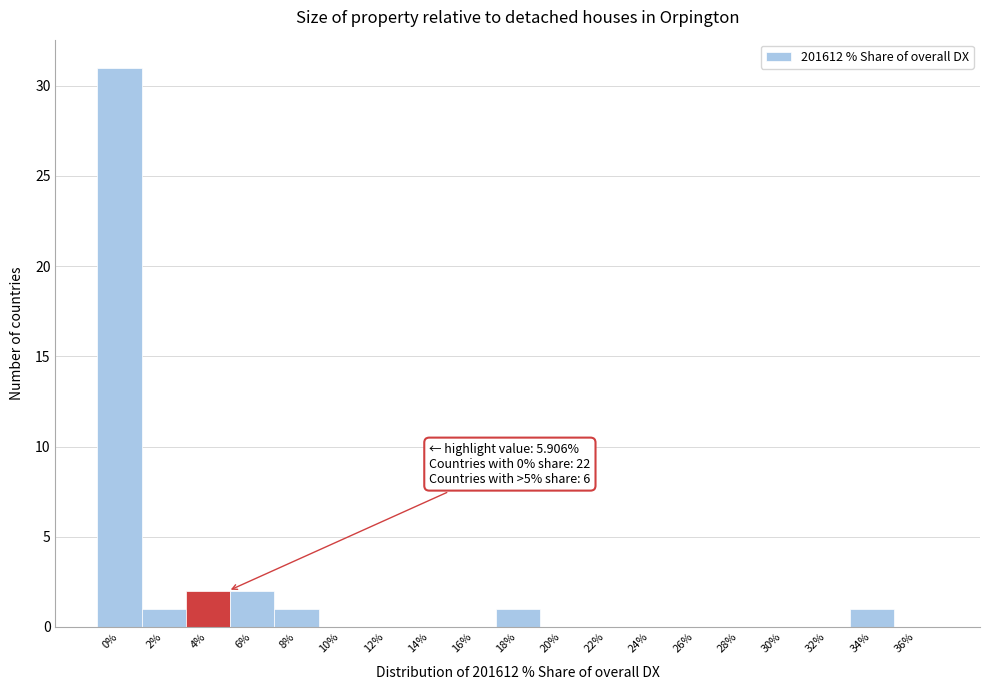

Reading right to left, what are all the values shown in this chart?

36%=0	34%=1	32%=0	30%=0	28%=0	26%=0	24%=0	22%=0	20%=0	18%=1	16%=0	14%=0	12%=0	10%=0	8%=1	6%=2	4%=2	2%=1	0%=31